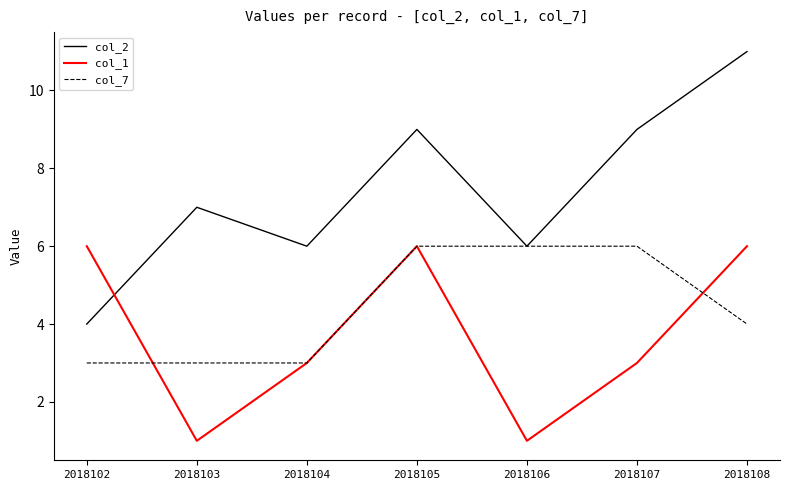

How many series are shown in this chart?

3